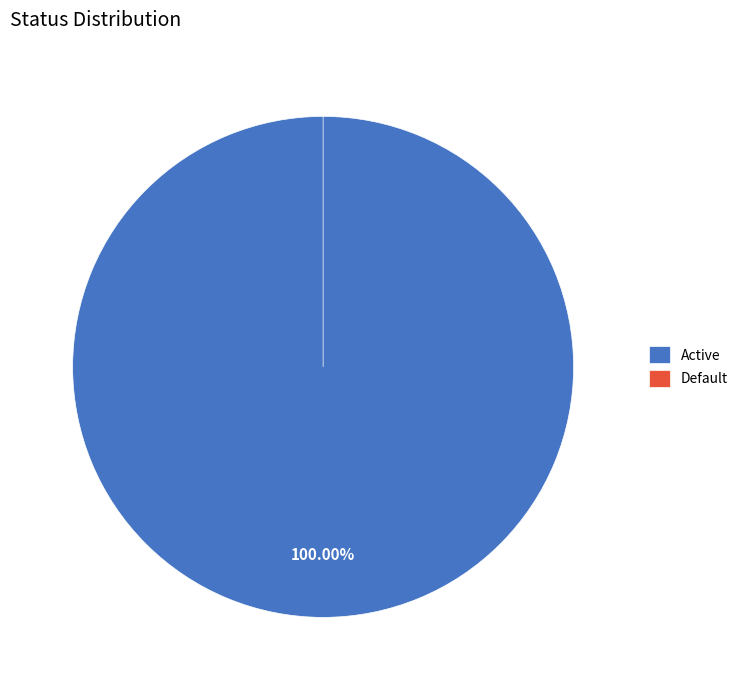

Do Default and Active together represent more than half of the pie?

Yes